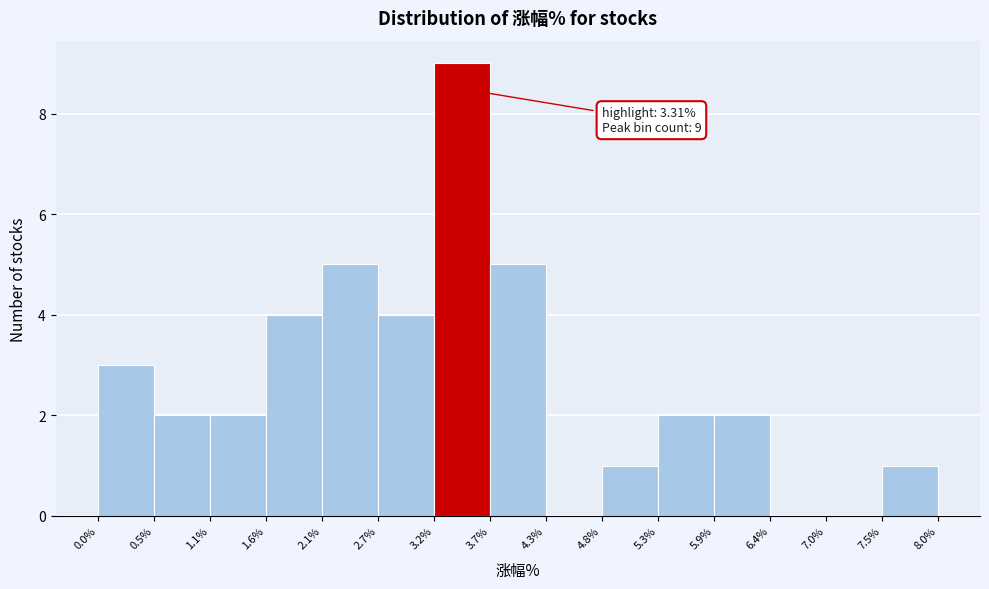

Over which range of the x-axis is the bar tallest?

3.2% to 3.7%